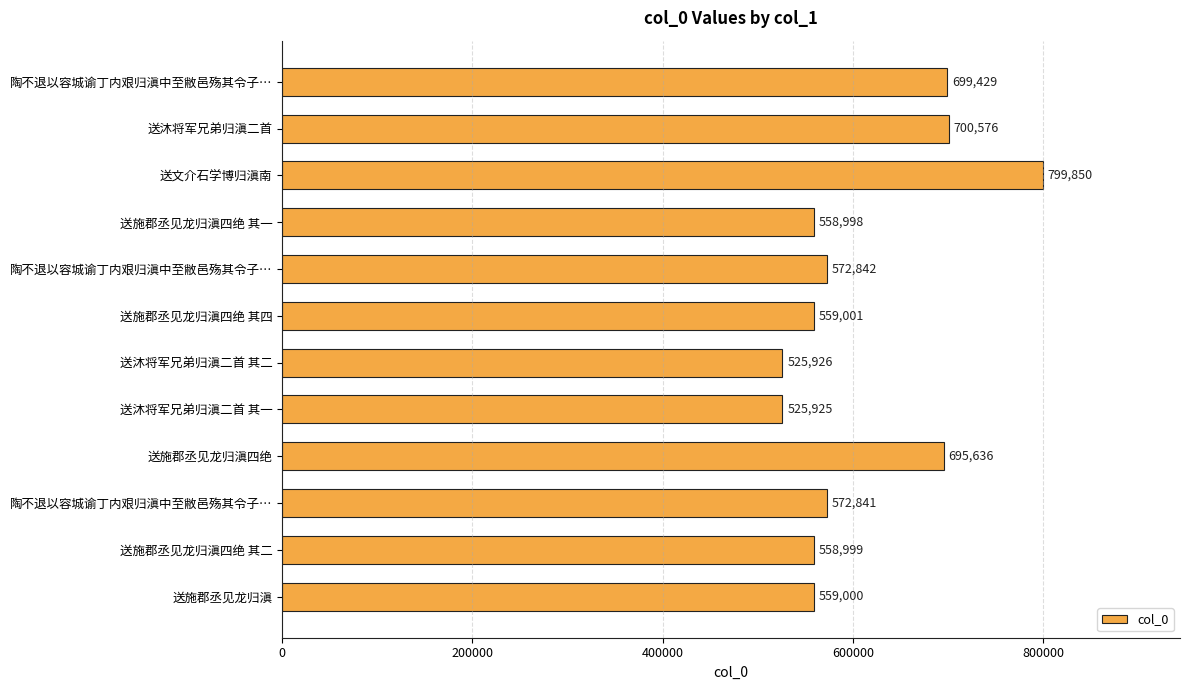

How many data points does each series have?

12